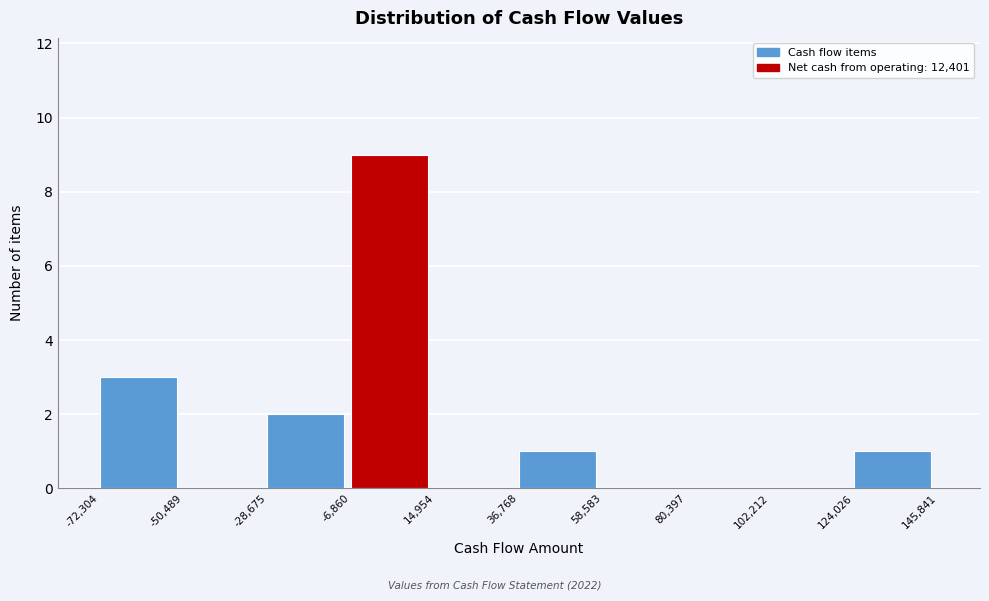

Reading left to right, list every bar in this chart as the range it spans on the x-axis followed by its height. The values are not printed on the chart, so give them approximately, as read against the axis.

-72,304 to -50,489: 3
-50,489 to -28,675: 0
-28,675 to -6,860: 2
-6,860 to 14,954: 9
14,954 to 36,768: 0
36,768 to 58,583: 1
58,583 to 80,397: 0
80,397 to 102,212: 0
102,212 to 124,026: 0
124,026 to 145,841: 1